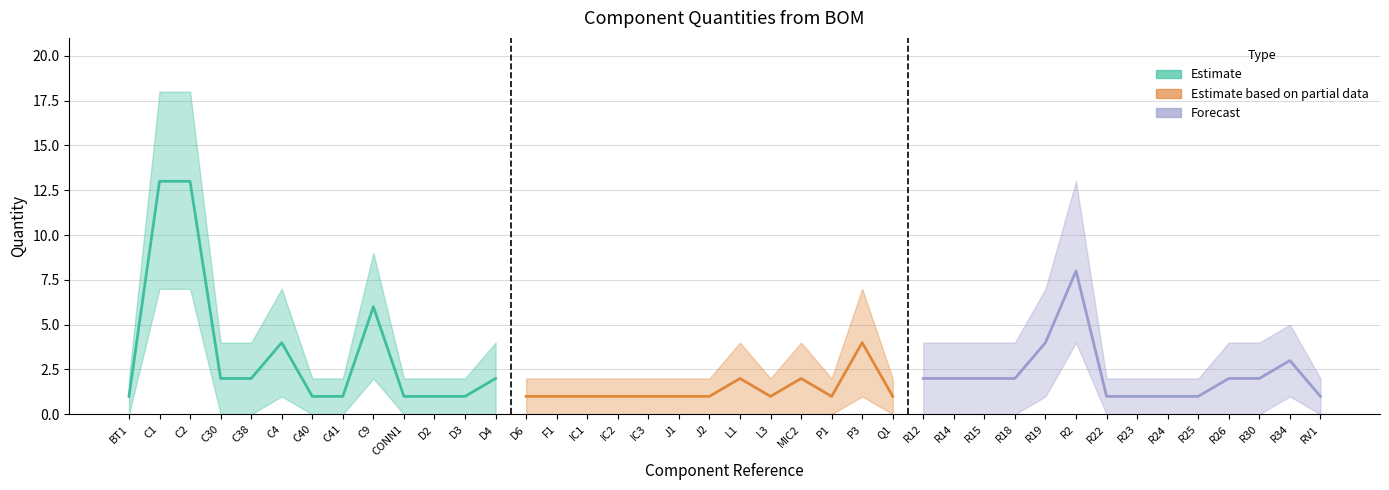

What is the highest value of the Quantity_lower series?

7